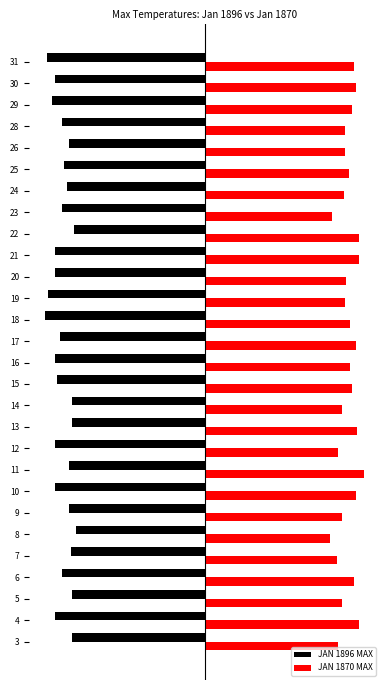

At which label is JAN 1870 MAX closest to 83?

20